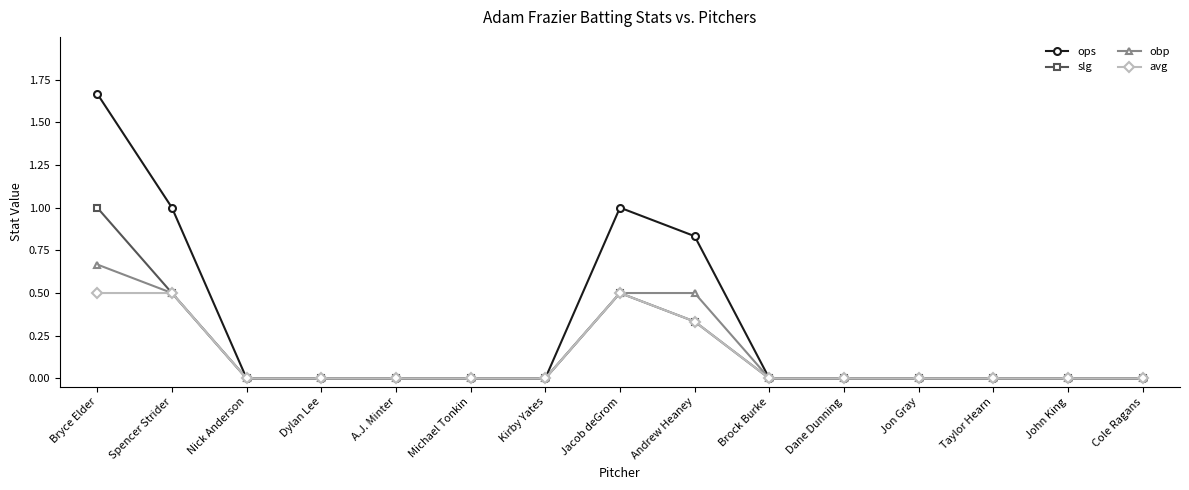

What are all the series names shown in the legend?

ops, slg, obp, avg